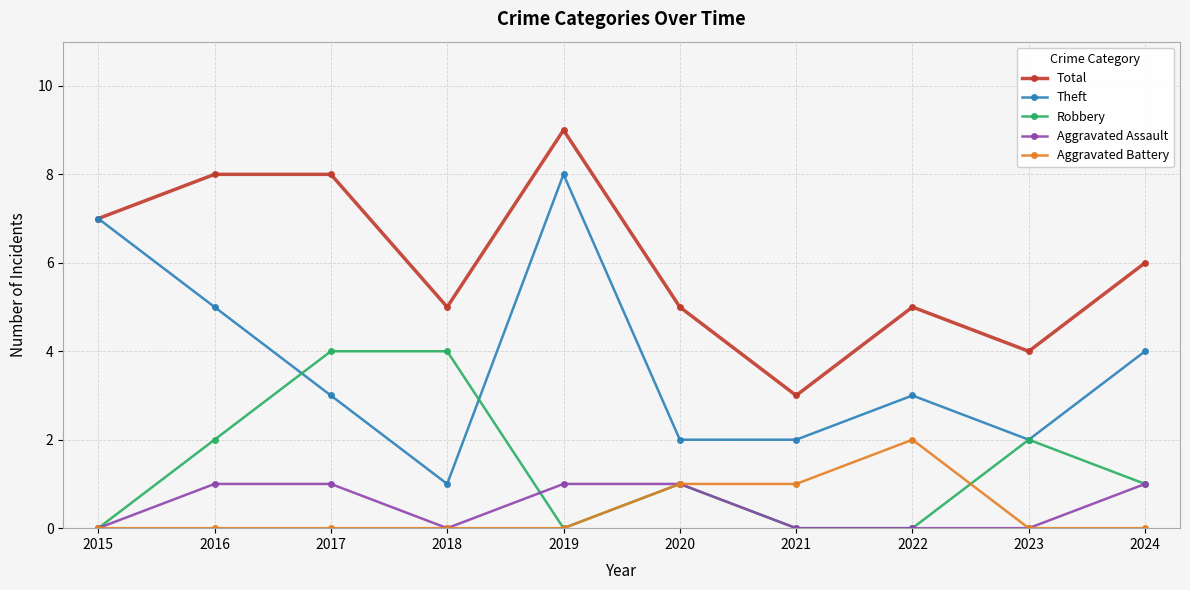

Rank the series by their maximum value, from lowest to highest.

Aggravated Assault, Aggravated Battery, Robbery, Theft, Total